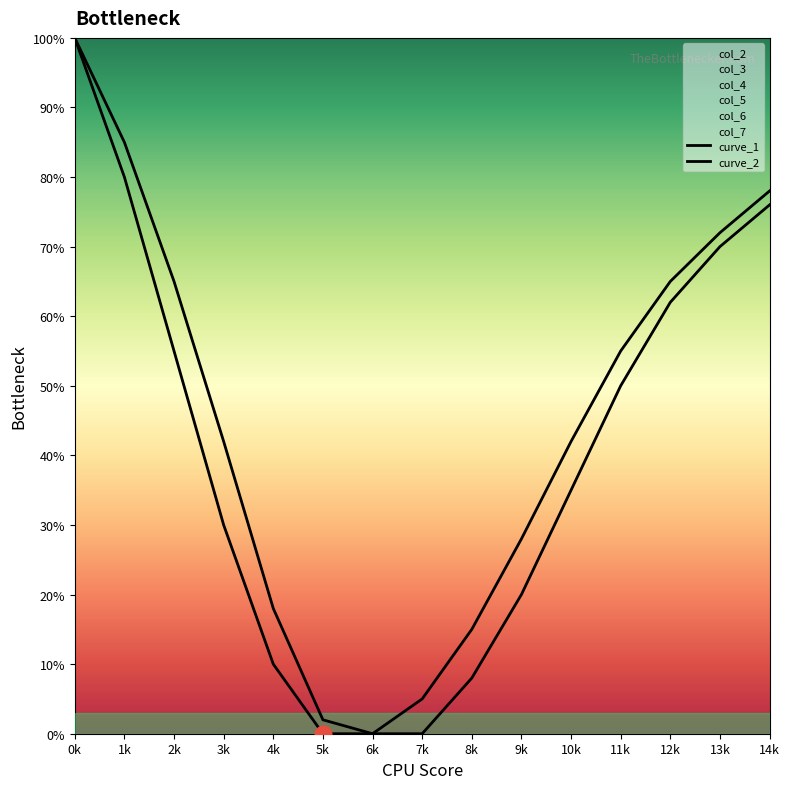

What is the label of the 9th point from the right?

6k